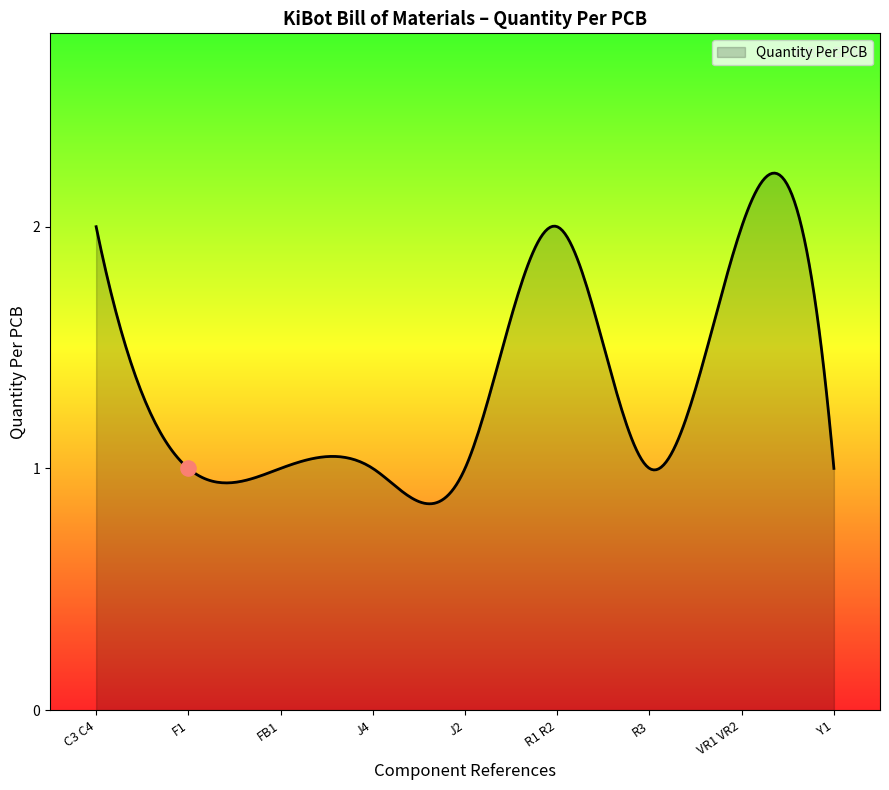

Between R3 and F1, which is larger?

R3